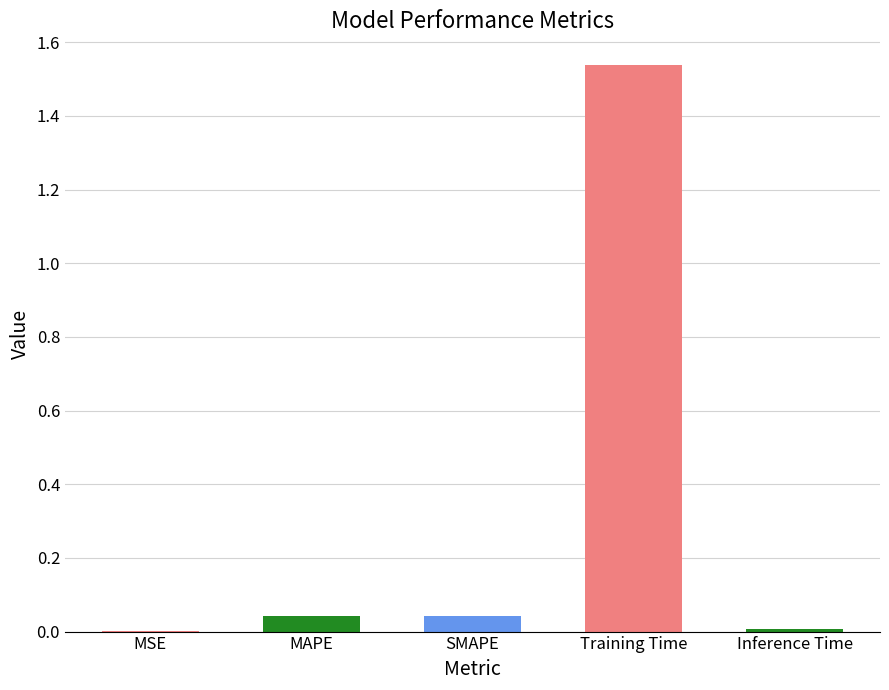

Count the number of data series in this chart.

1